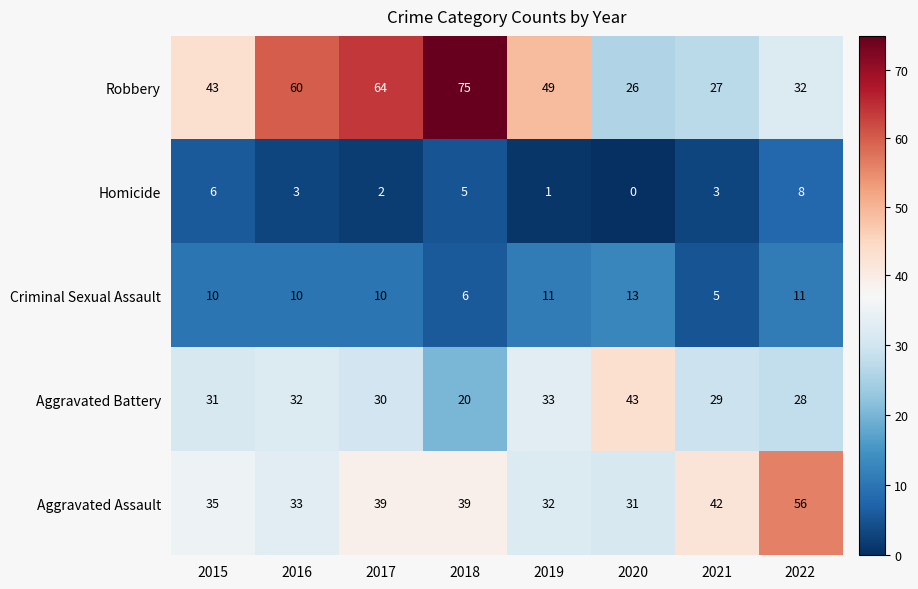

The value of Criminal Sexual Assault at 2017 is 10. True or false?

True